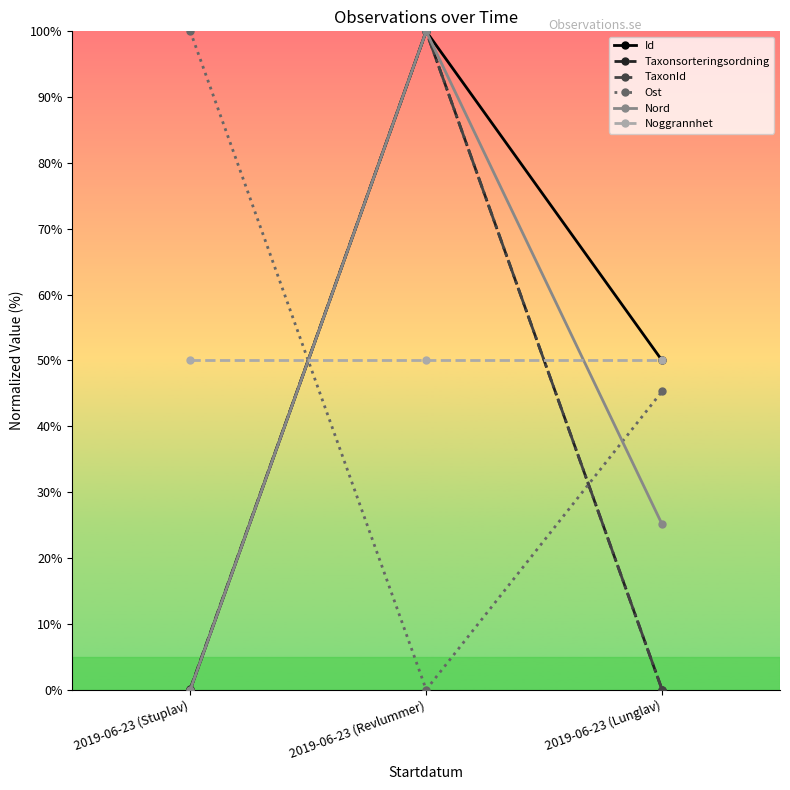

What is the label of the 1st point from the left?

2019-06-23 (Stuplav)